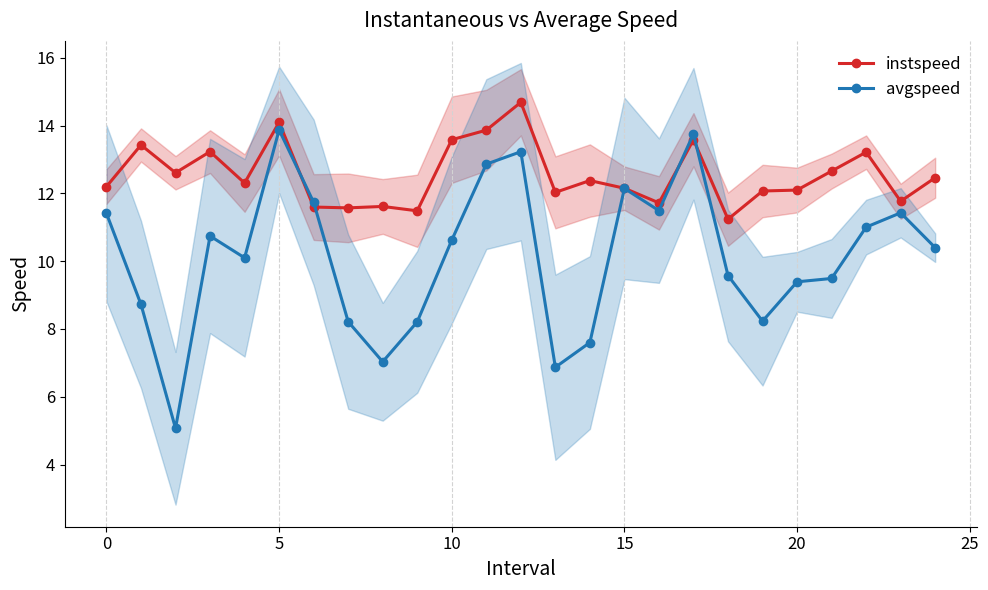

What is the minimum value for instspeed?

11.2